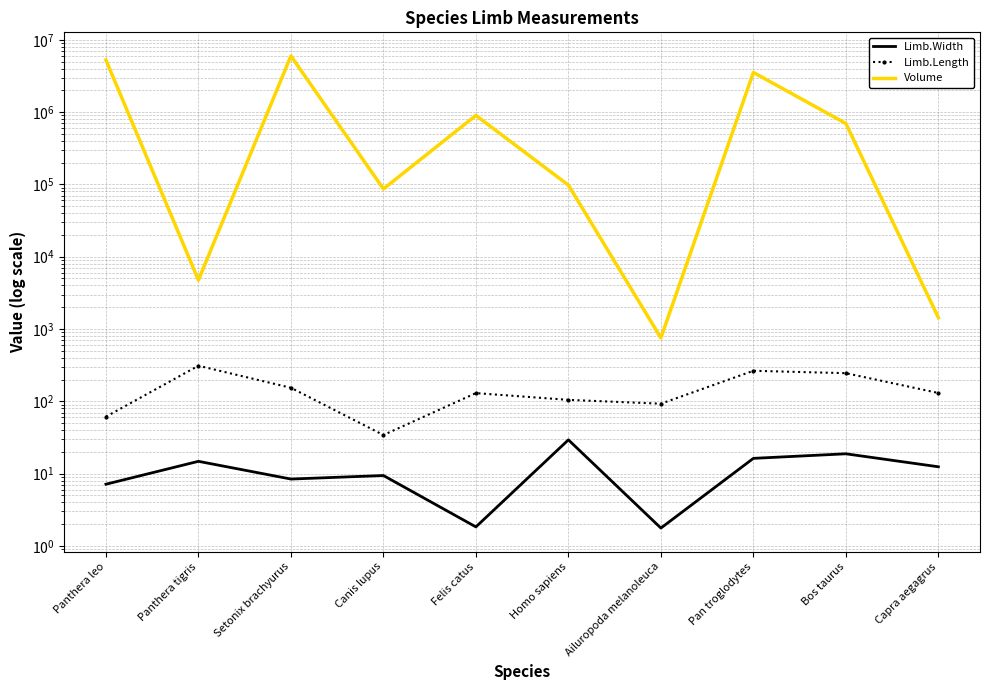

How many interior local valleys does the Volume series have?

3